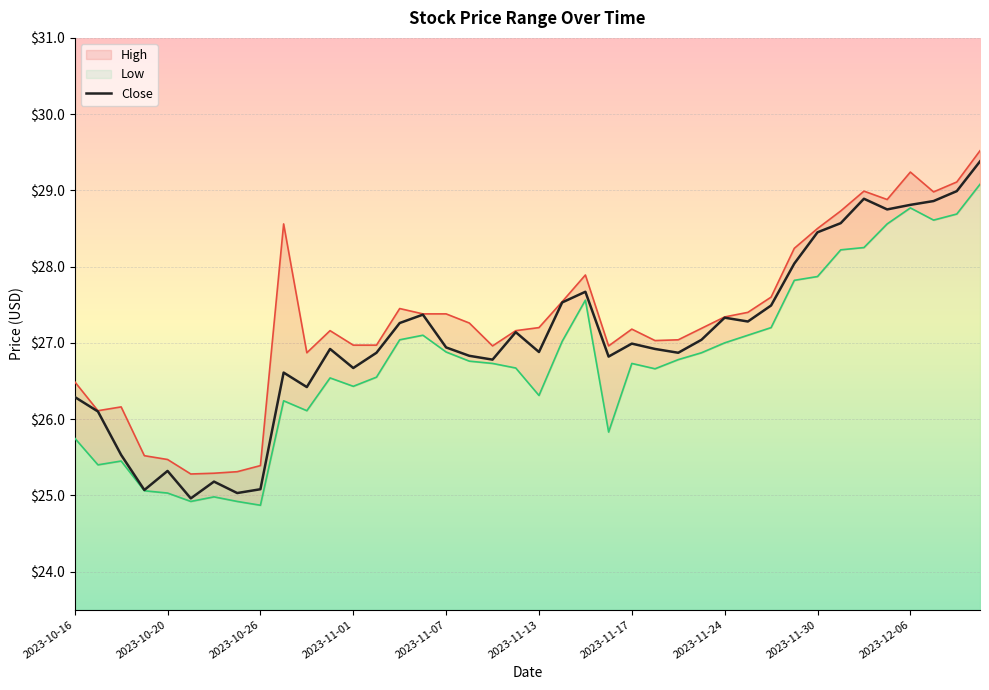

True or false: High and Close intersect in this chart.

False